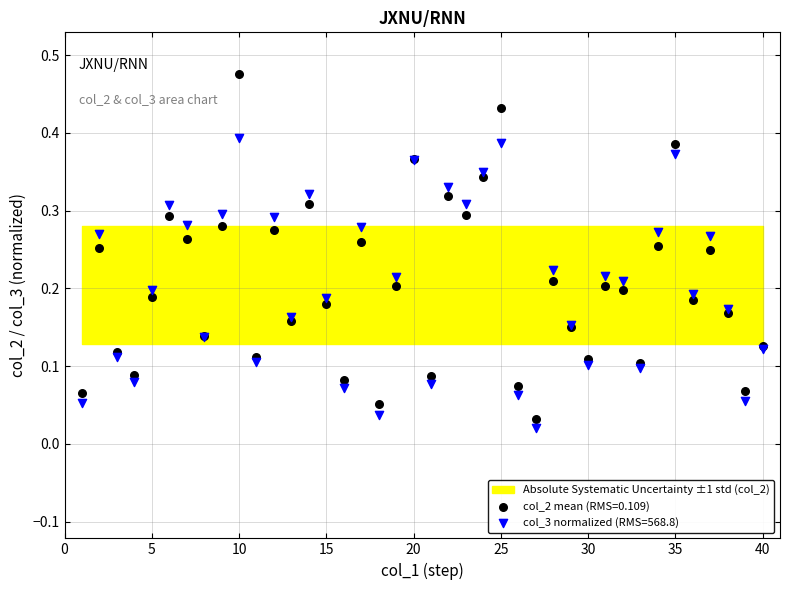

Which series contains the lowest Y value?

col_3 normalized (RMS=568.8)